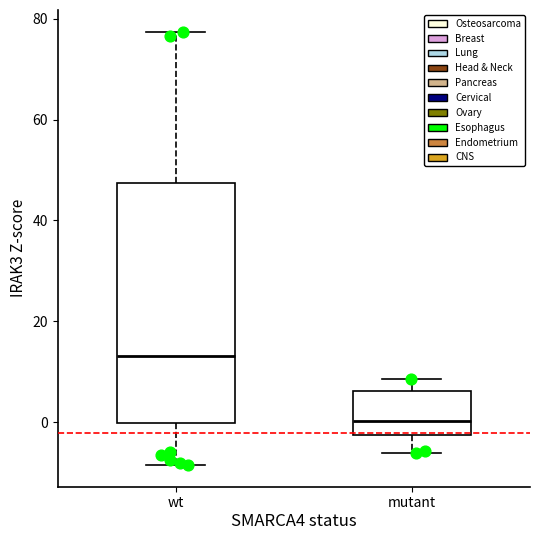

Where does the upper whisker of the box for wt end on the y-axis? The values are not printed on the chart, so give them approximately, as read against the axis.

78